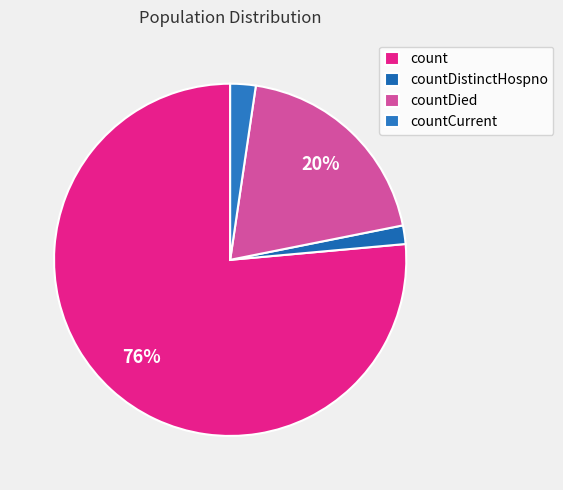

To the nearest percent, what is the difference between the largest and smallest slice percentages?

75%